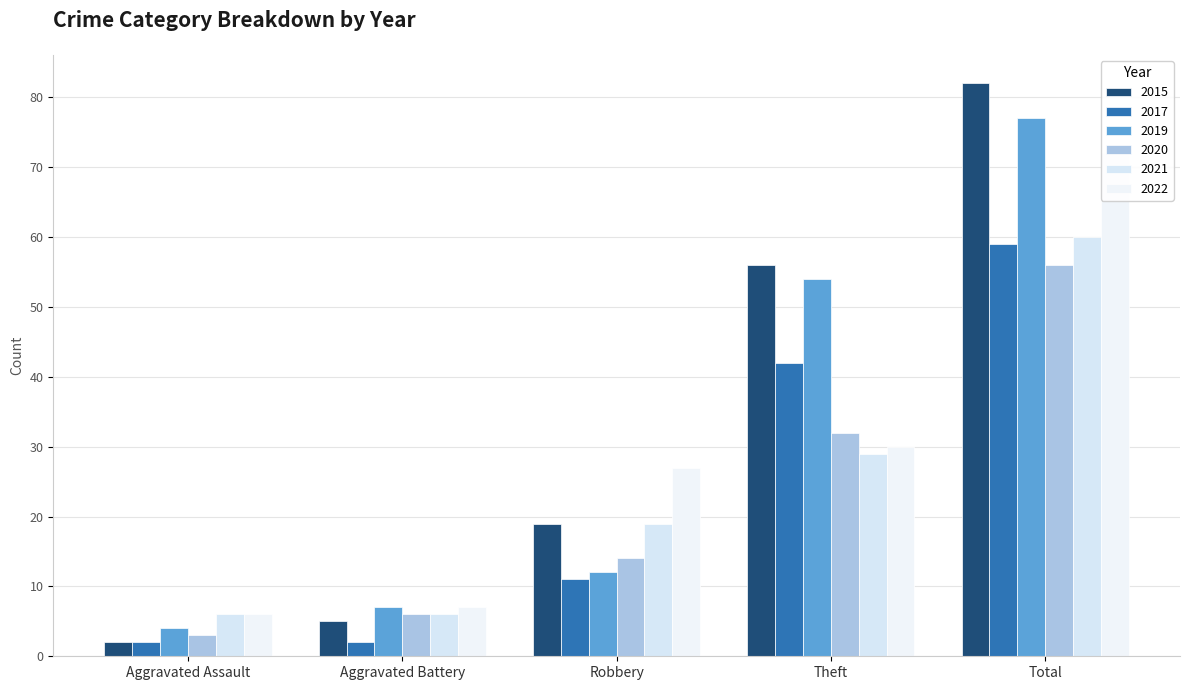

What position from the left is Total?

5